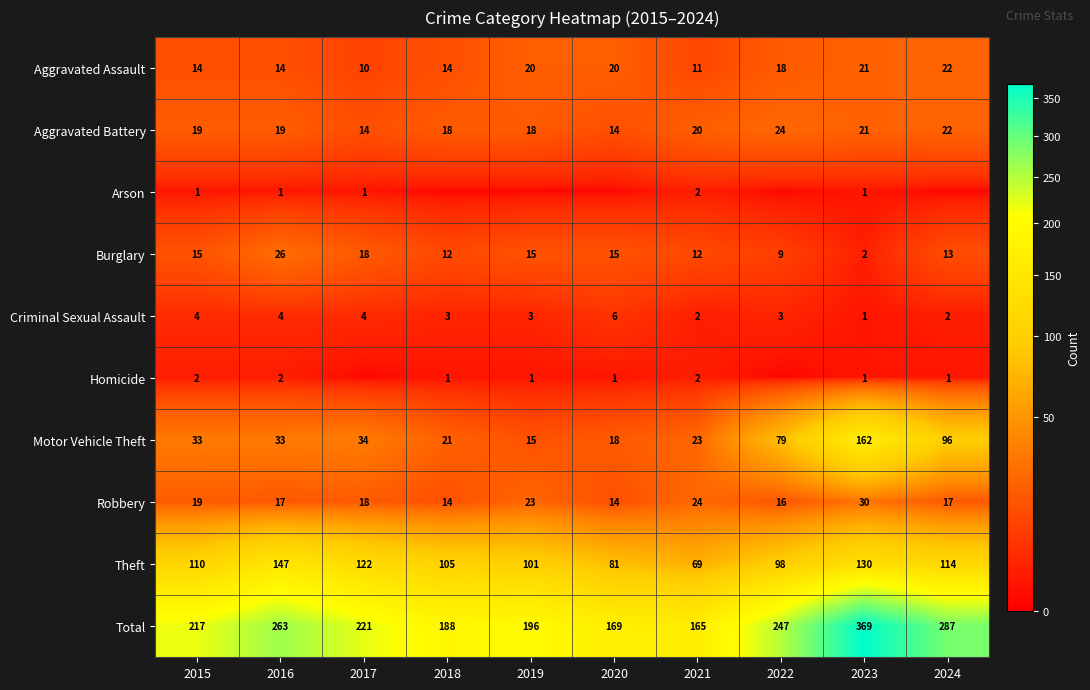

How many distinct data groups are displayed?

10